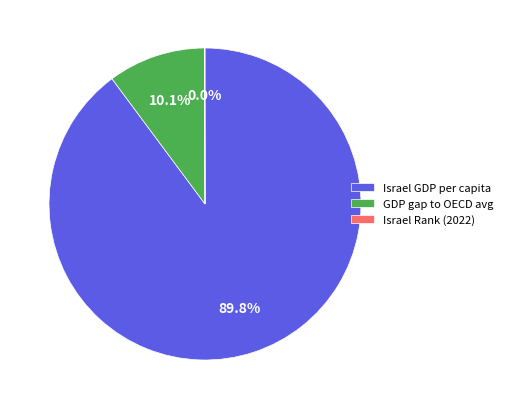

What is the largest slice in the pie chart?

Israel GDP per capita